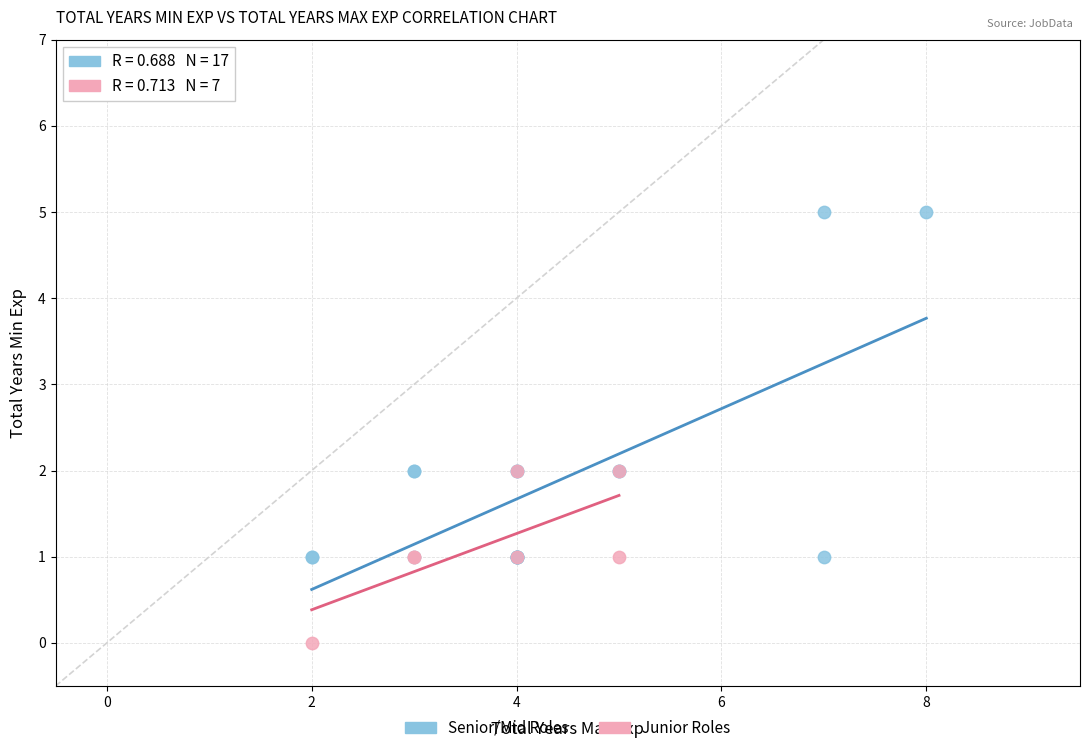

Which series reaches the maximum Y coordinate?

Senior/Mid Roles